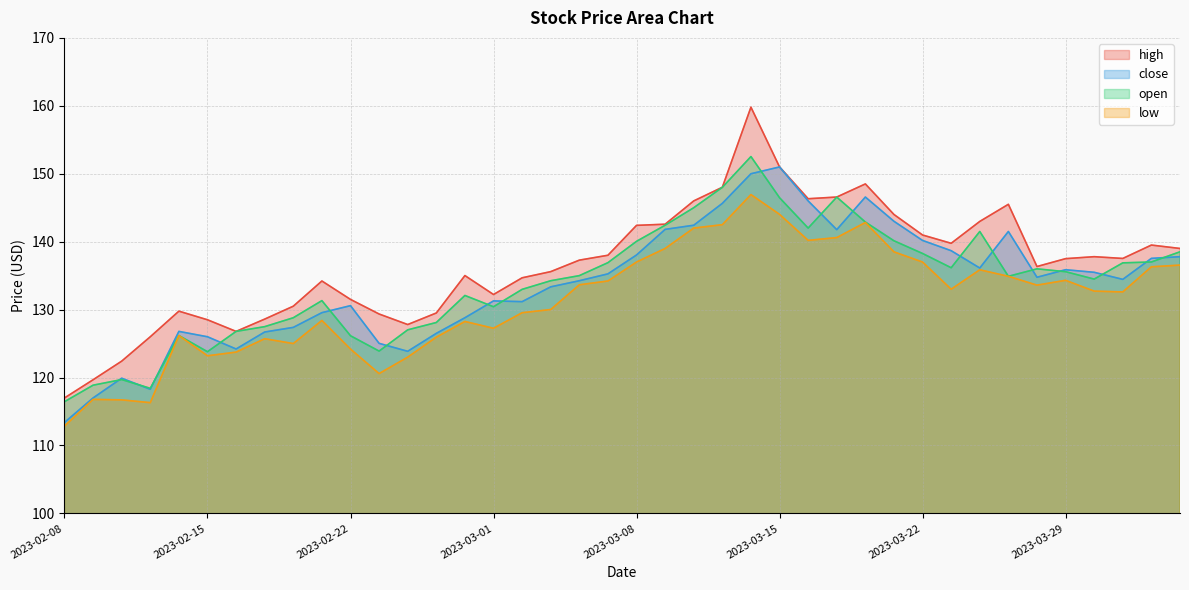

List the series in order of their peak value, lowest first.

low, close, open, high